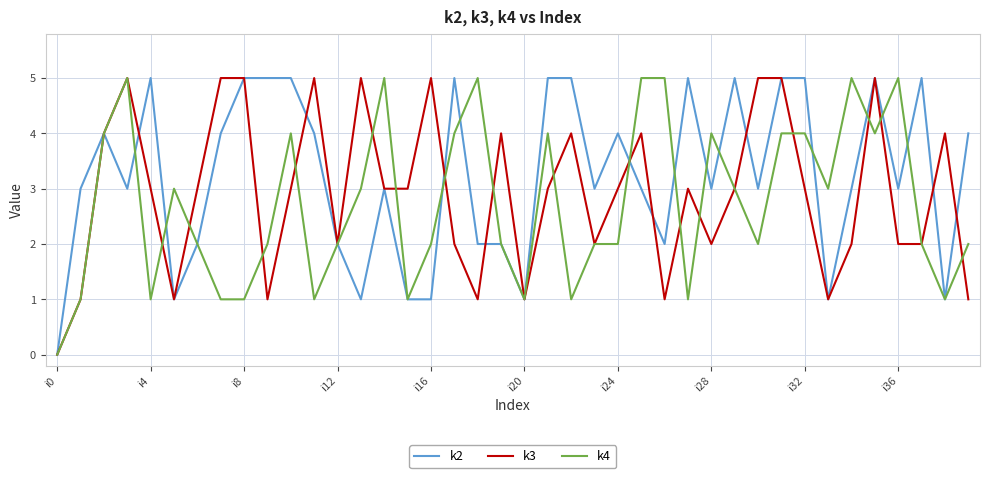

What is the maximum value shown in the chart?

5